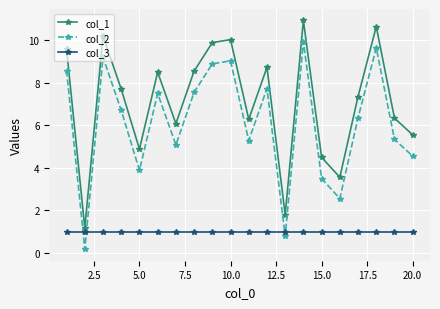

What is the difference between the maximum and minimum values in the col_2 series?

9.8